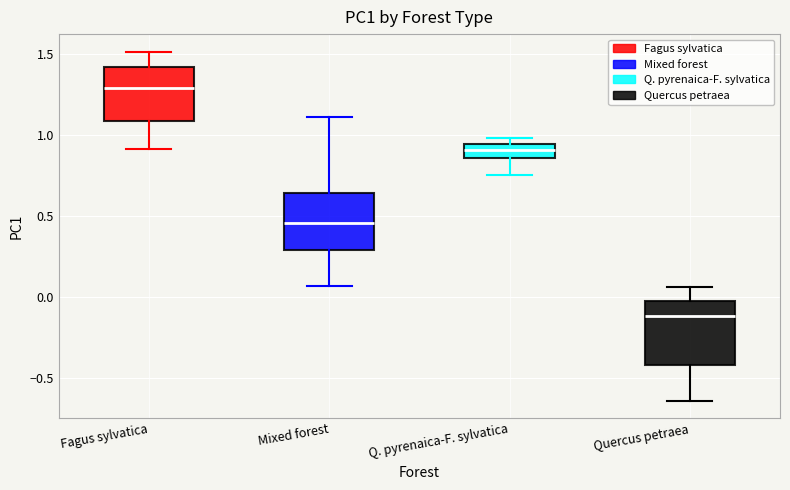

Where does the median line of the box for Q. pyrenaica-F. sylvatica sit on the y-axis? The values are not printed on the chart, so give them approximately, as read against the axis.

0.90